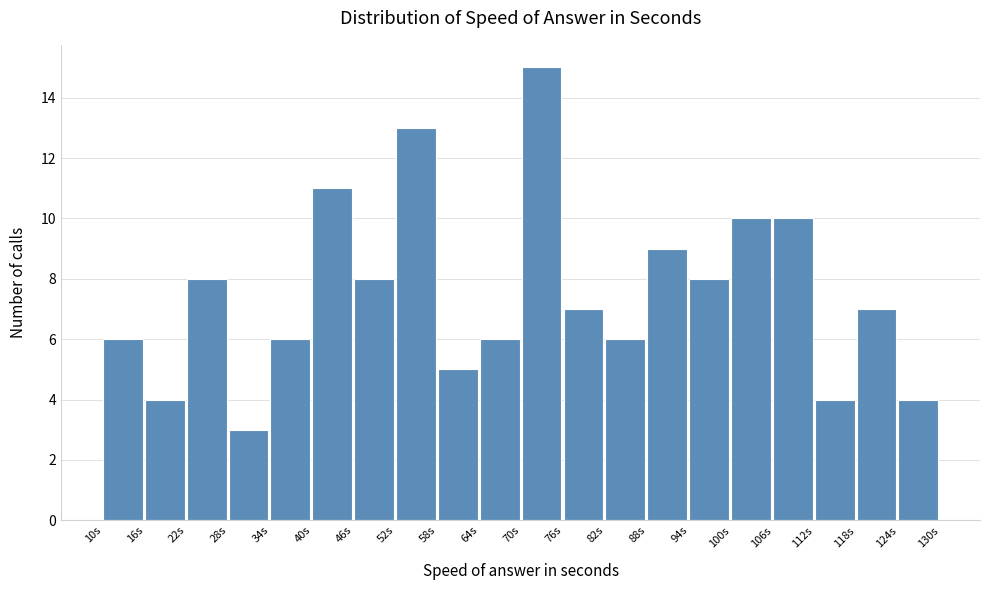

How tall is the bar that spans 88 to 94 on the x-axis? The values are not printed on the chart, so give them approximately, as read against the axis.

9